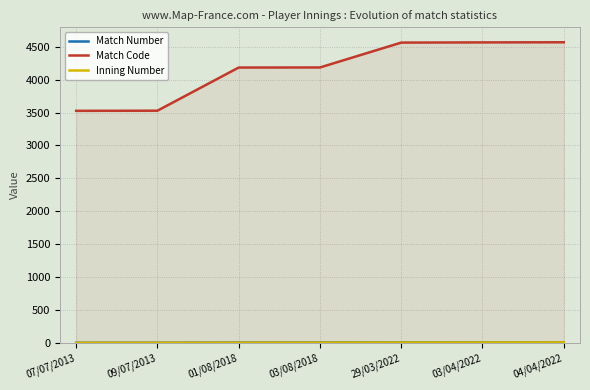

At which category does the chart reach its peak across all series?

04/04/2022